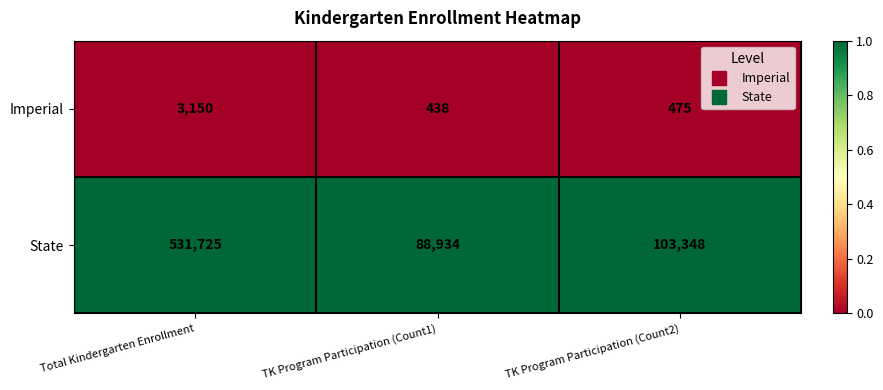

Rank the series by their maximum value, from lowest to highest.

Imperial, State